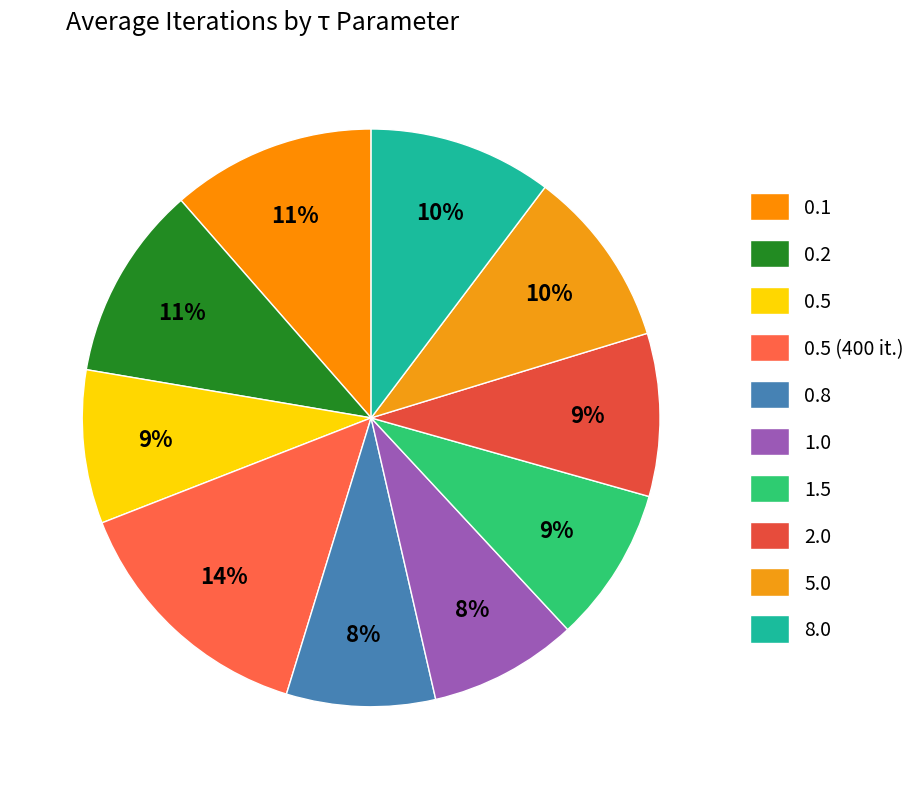

To the nearest percent, what is the difference between the largest and smallest slice percentages?

6%